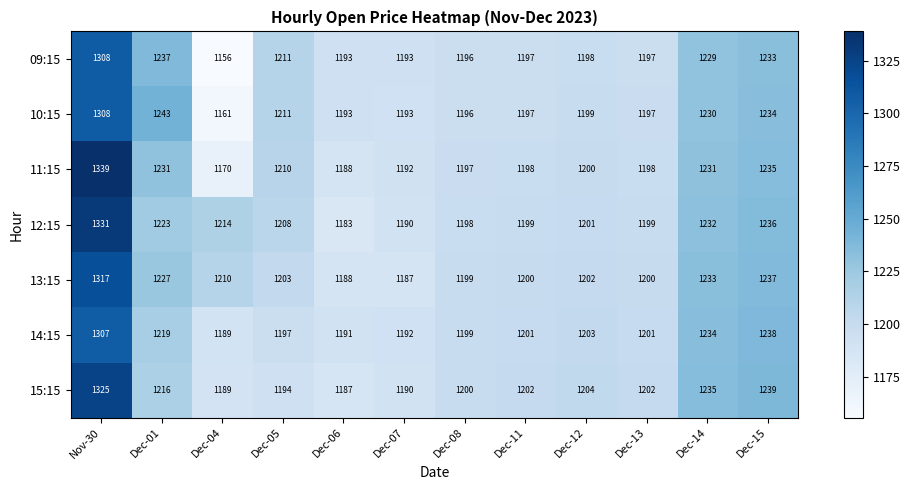

Which series has the largest total across all categories?

12:15